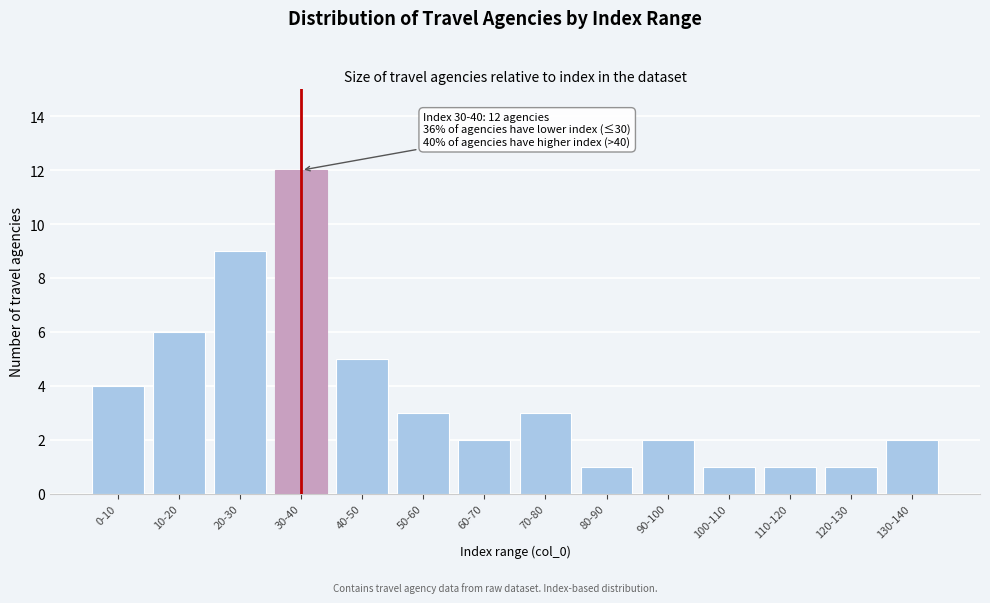

Reading left to right, transcribe all the data shown in this chart.

0-10=4	10-20=6	20-30=9	30-40=12	40-50=5	50-60=3	60-70=2	70-80=3	80-90=1	90-100=2	100-110=1	110-120=1	120-130=1	130-140=2